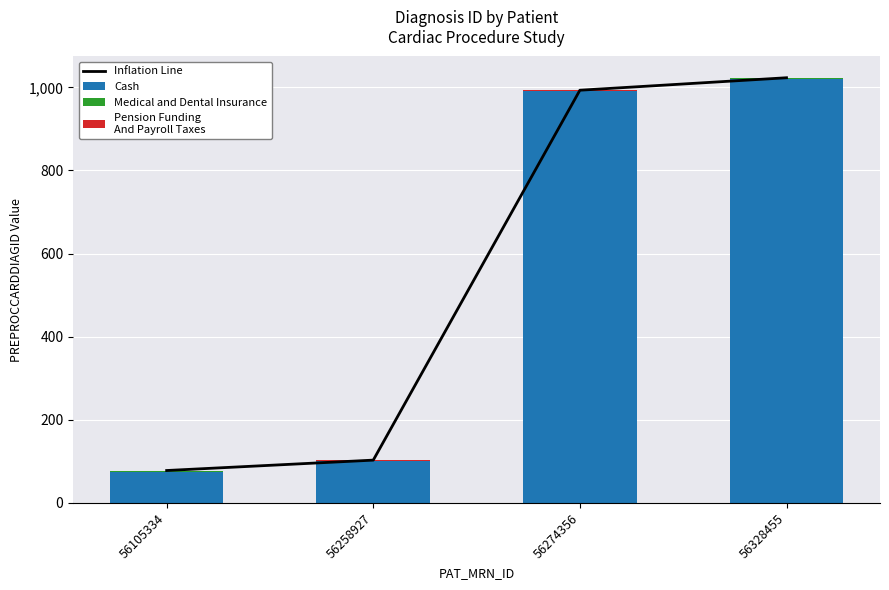

What is the smallest value displayed?

1